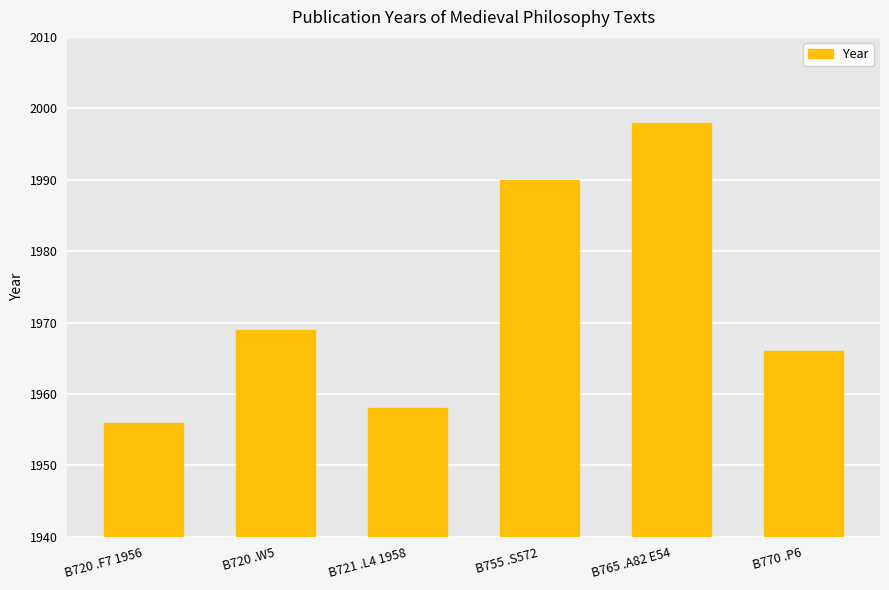

Rank the categories by value from highest to lowest.

B765 .A82 E54, B755 .S572, B720 .W5, B770 .P6, B721 .L4 1958, B720 .F7 1956